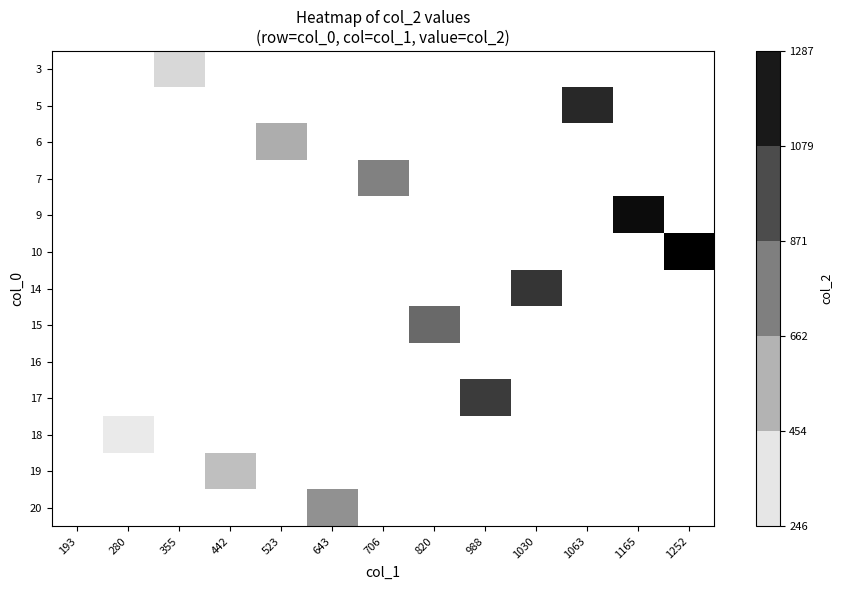

At which category does the chart reach its peak across all series?

1252